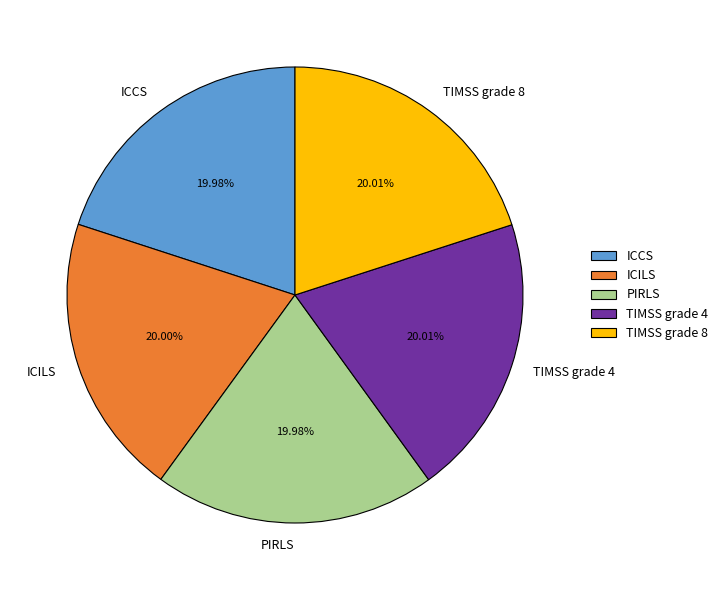

Combined, what portion of the pie is TIMSS grade 8 and TIMSS grade 4?

40.0%